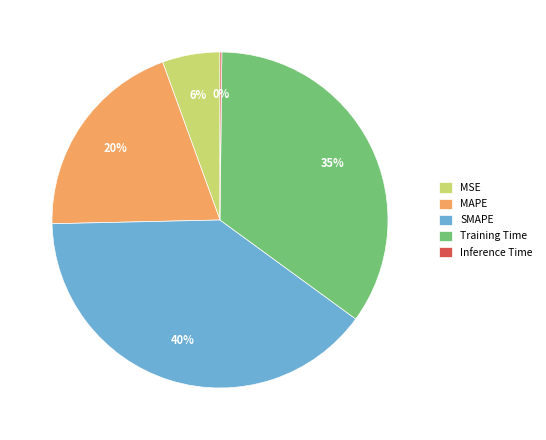

Does SMAPE account for over 50% of the chart?

No